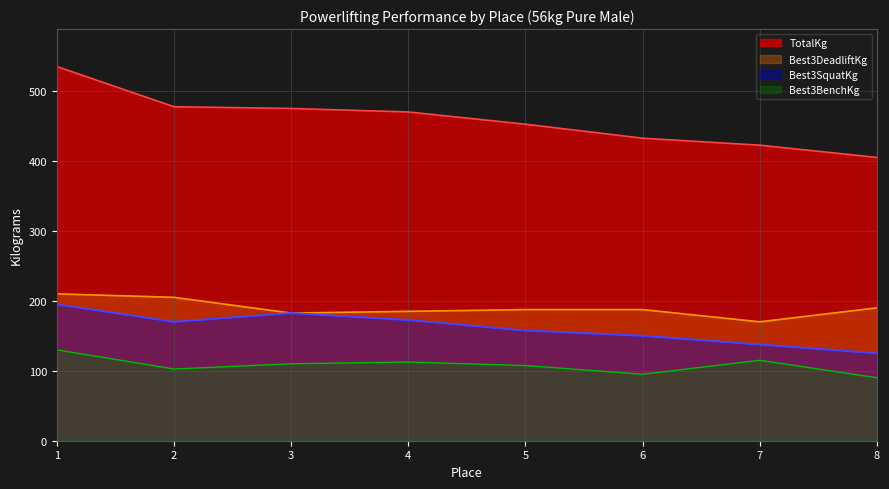

How many lines are shown in the chart?

4